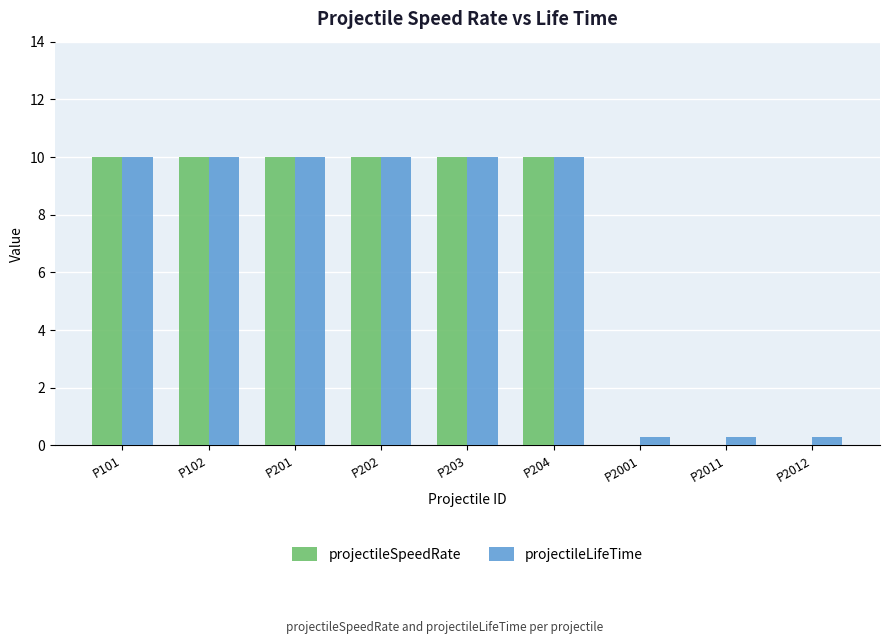

What is the highest value of the projectileLifeTime series?

10.0